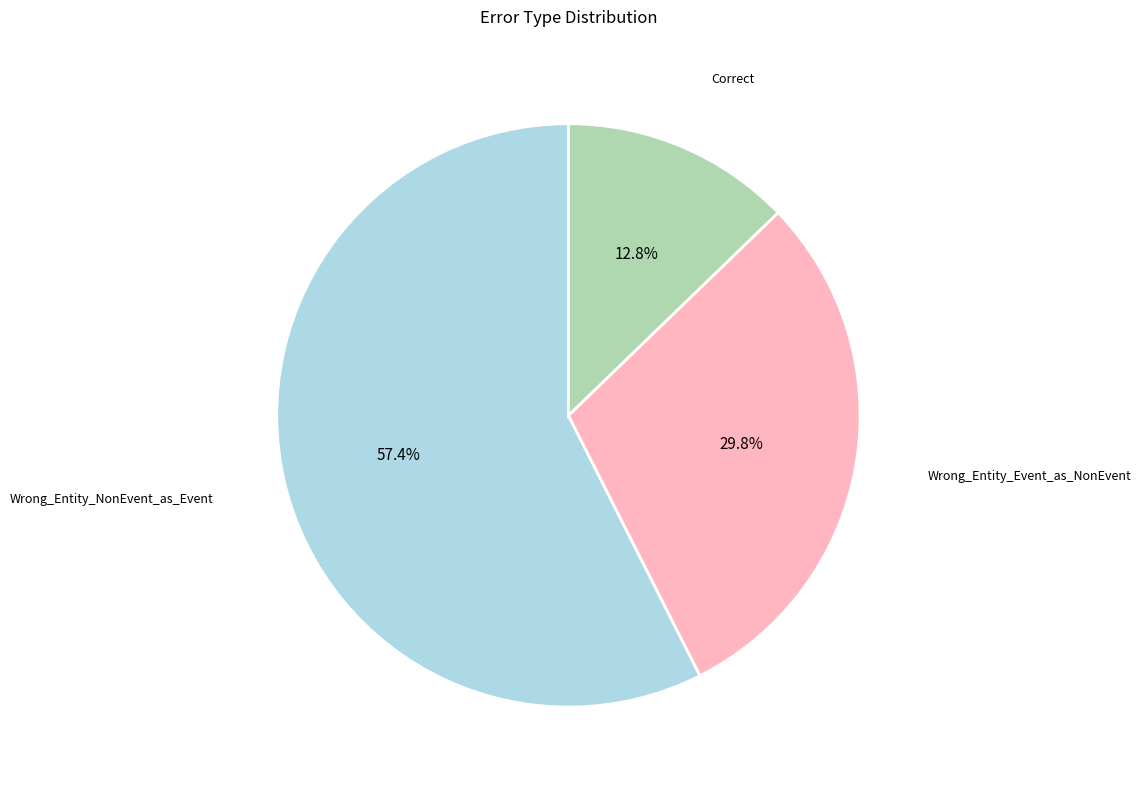

How many segments does this pie chart have?

3